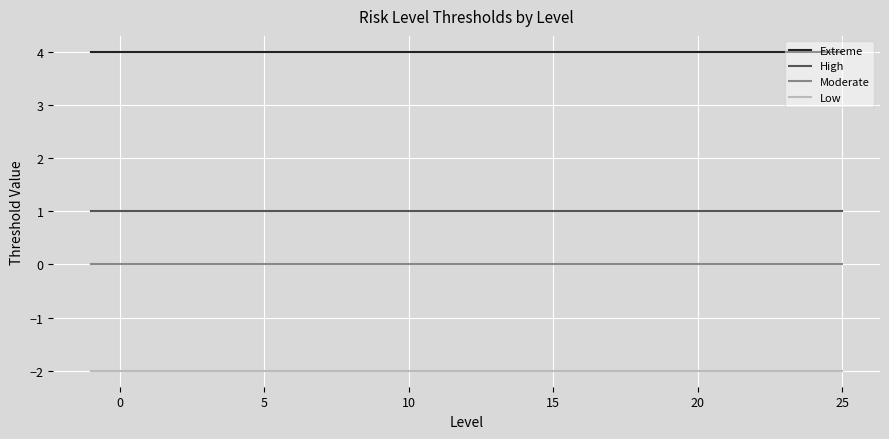

True or false: Moderate and High intersect in this chart.

False